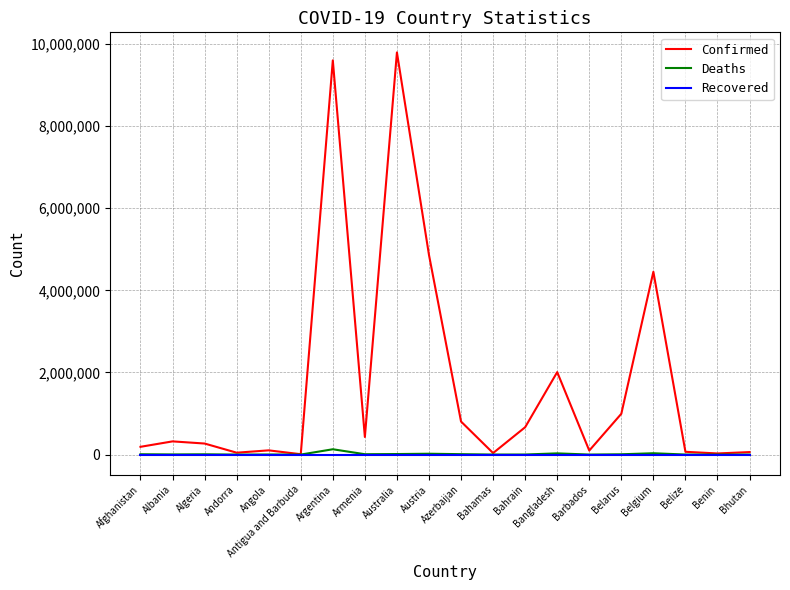

At which category does the chart reach its peak across all series?

Australia